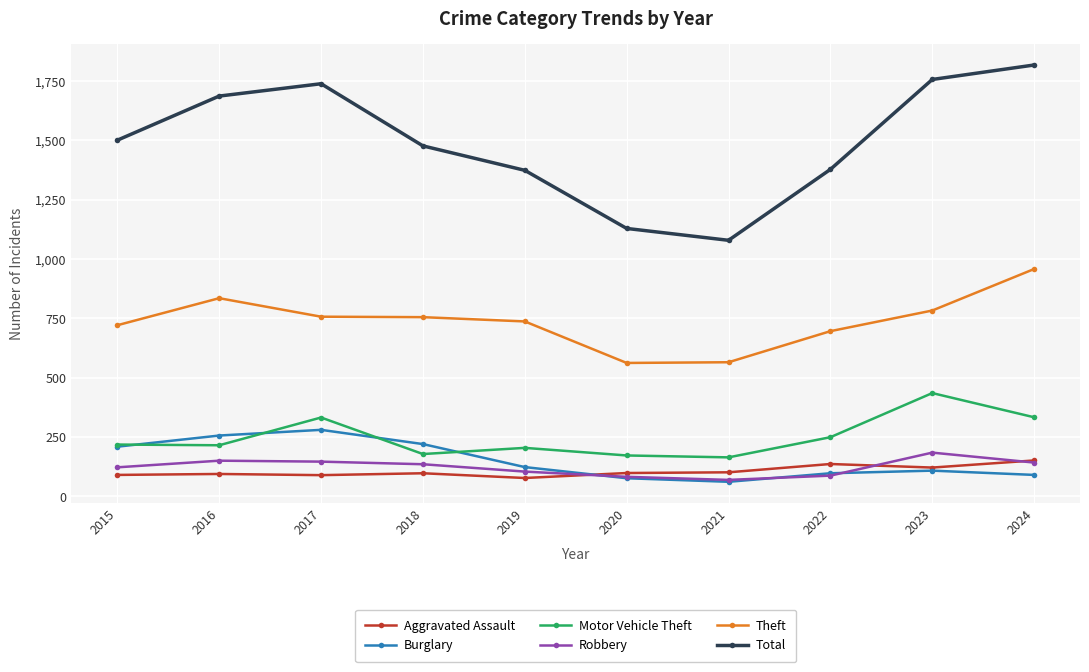

Which series has the largest total across all categories?

Total